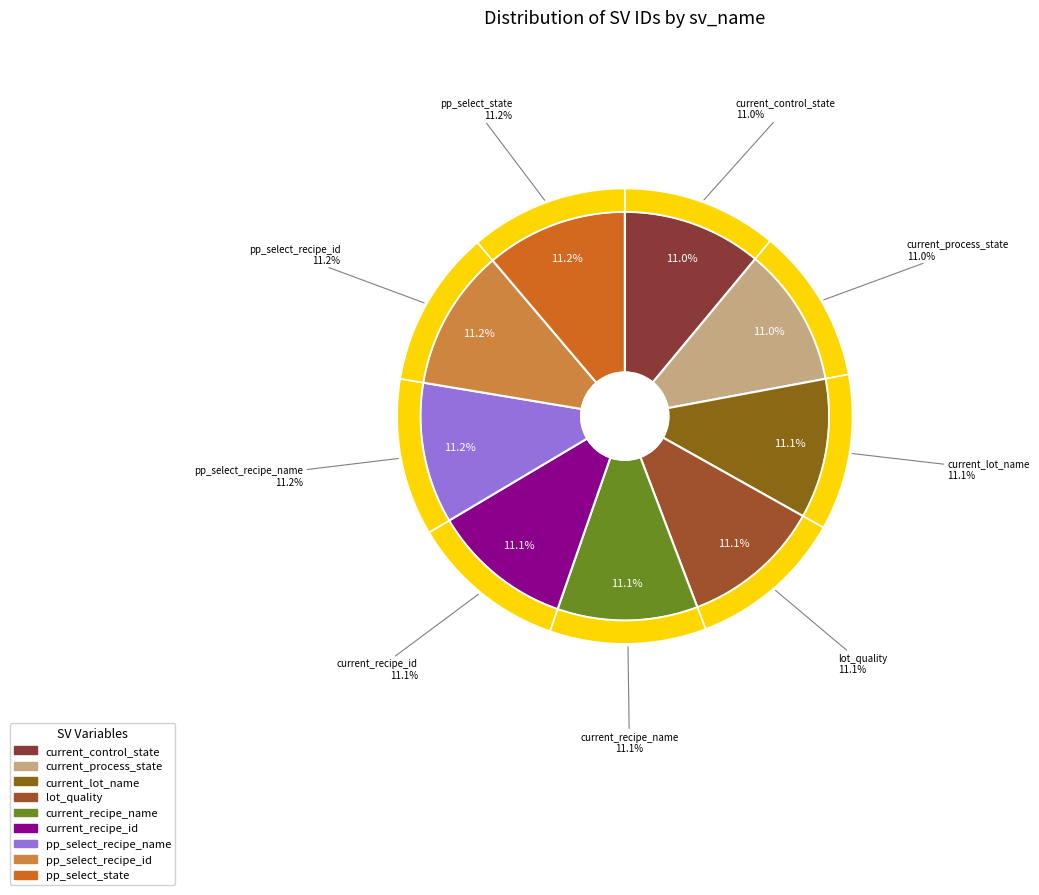

How many slices are in this pie chart?

9